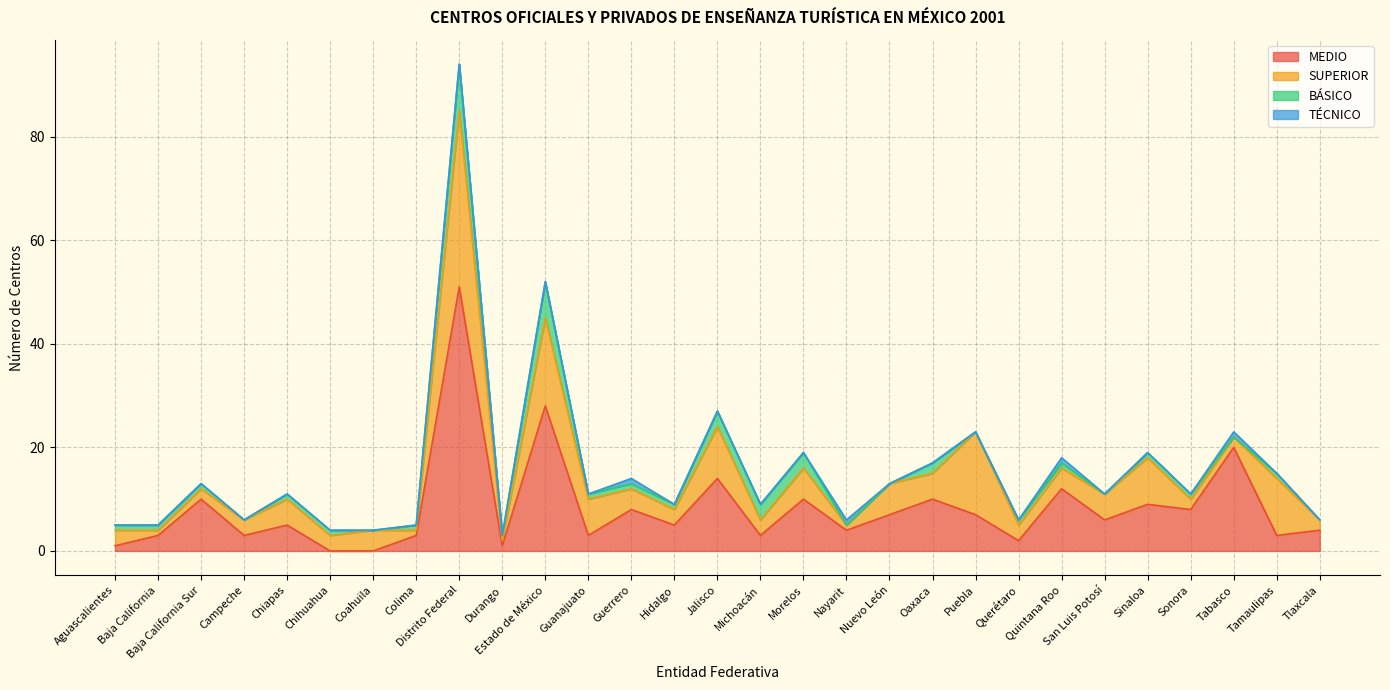

Count the BÁSICO values in the range 0 to 1.

23